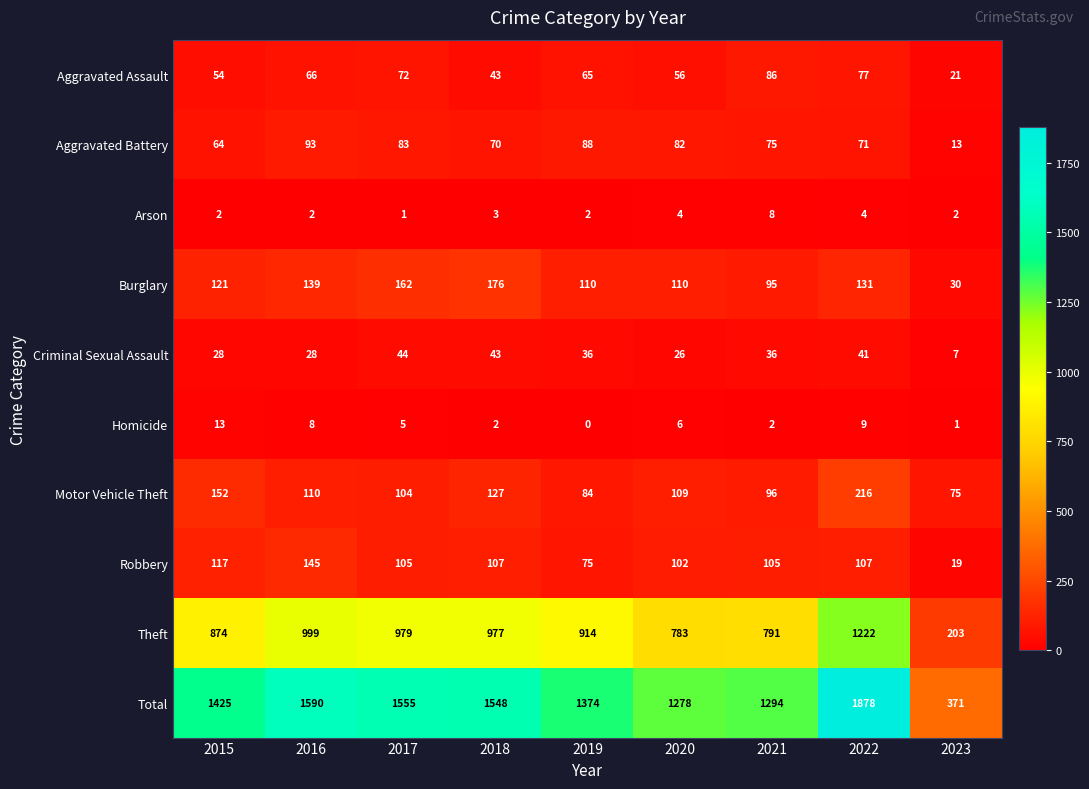

True or false: Arson has a value of 2 at 2023.

True